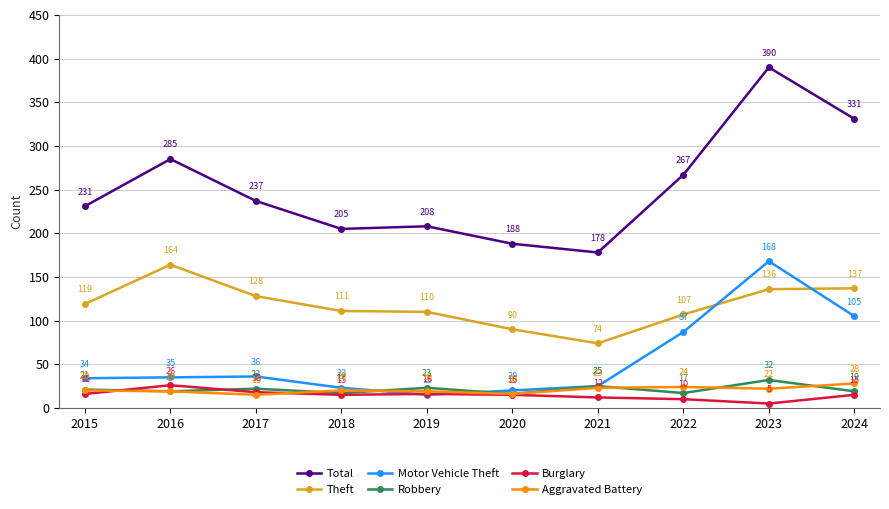

True or false: Aggravated Battery has more than 0 interior local peaks.

True